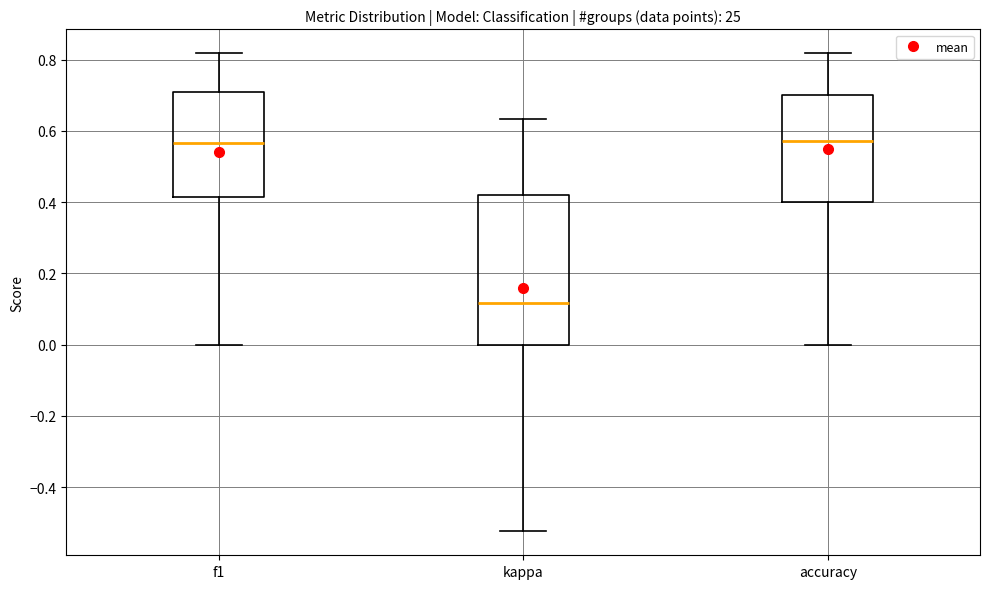

Which box is the tallest, from its lower edge to its upper edge?

kappa